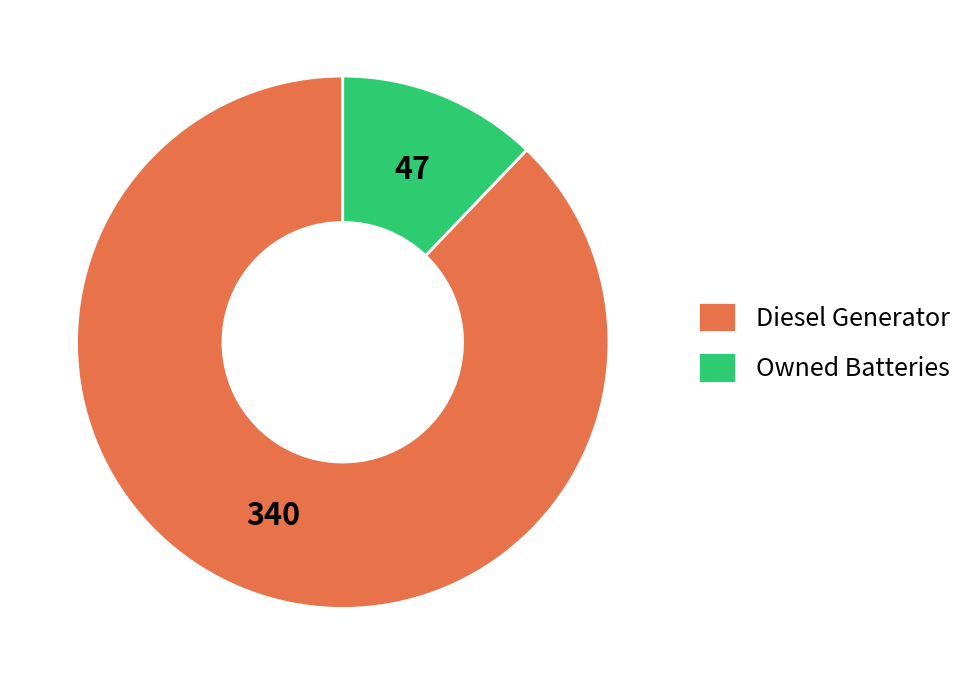

What is the ratio of the value at Diesel Generator to the value at Owned Batteries?

7.2